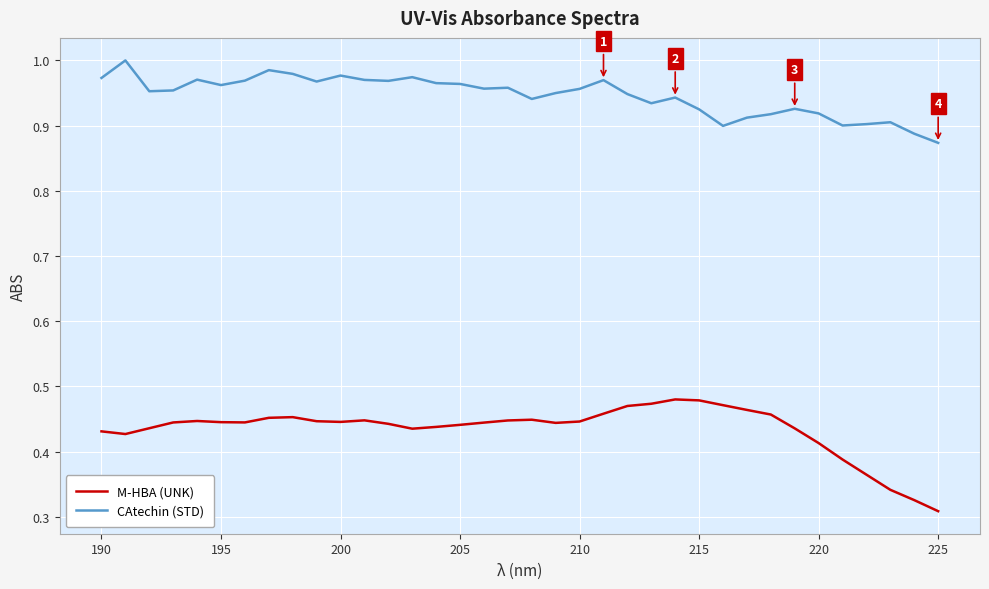

Which series has the widest spread of values?

M-HBA (UNK)